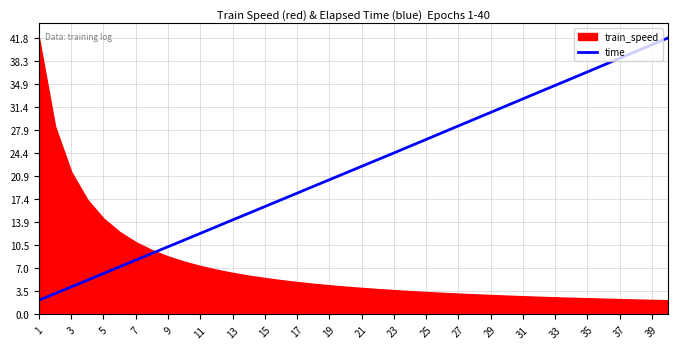

What is the minimum value for time?

2.1